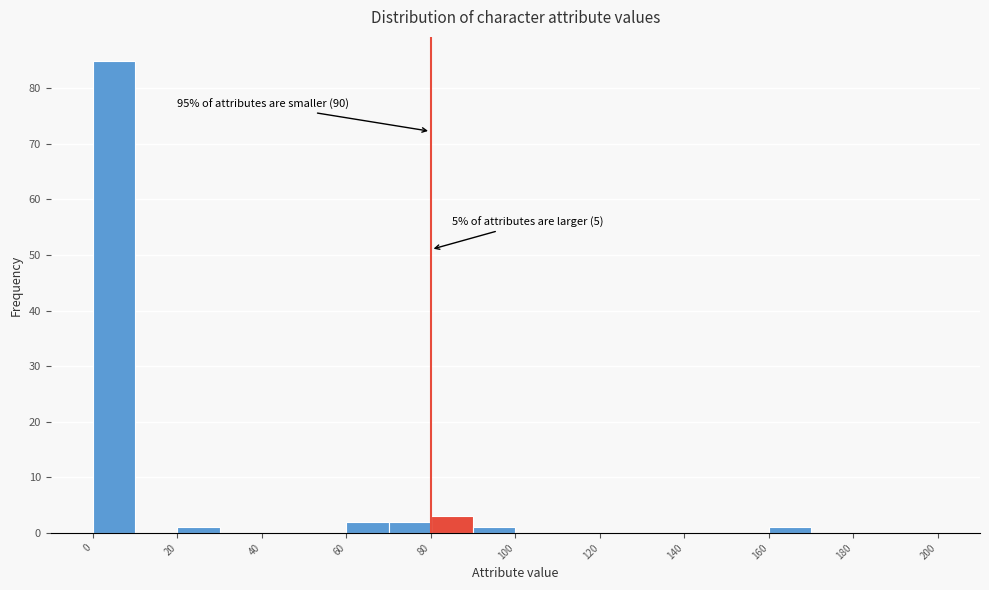

Over which range of the x-axis is the bar tallest?

0 to 10